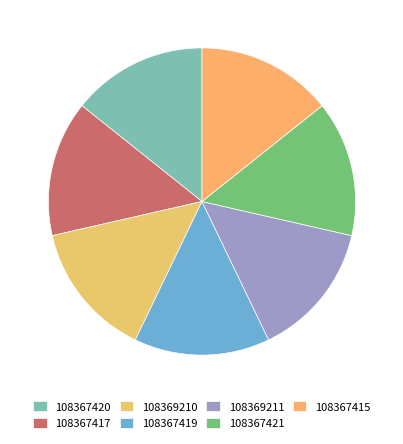

Rank the categories by value from lowest to highest.

108367420, 108367421, 108367419, 108367415, 108367417, 108369211, 108369210